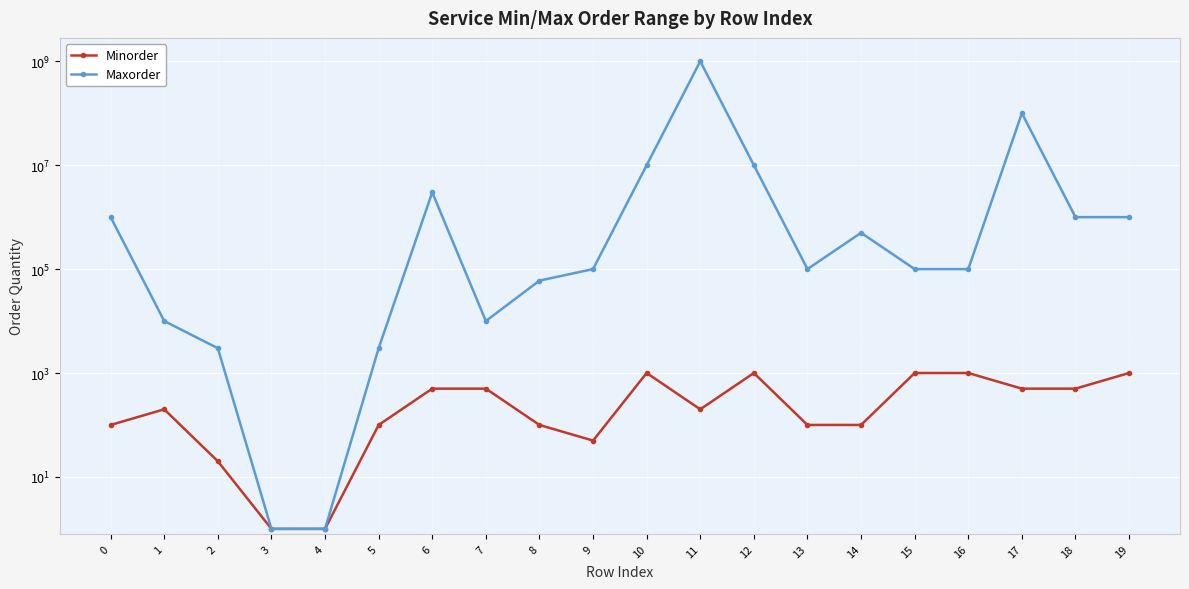

Is the value of Maxorder at 2 greater than the value of Minorder at 10?

Yes